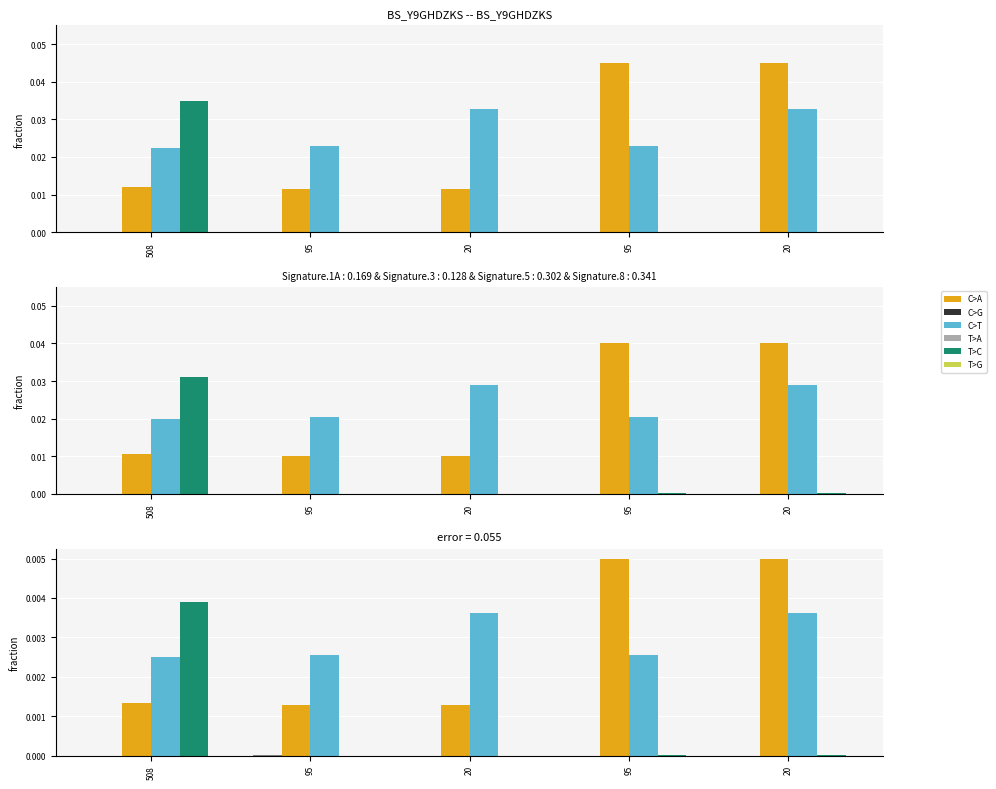

Is it true that col_0 equals -0.0 at 20?

False